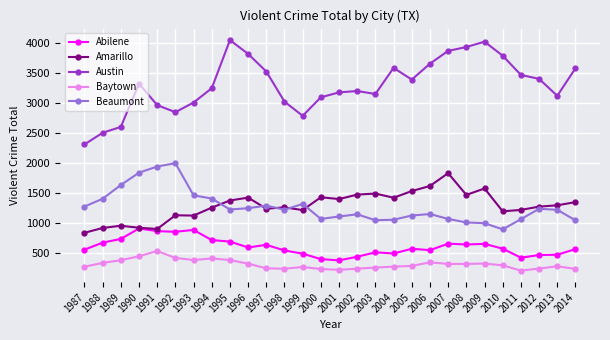

At how many categories does at least one series exceed 837?

28